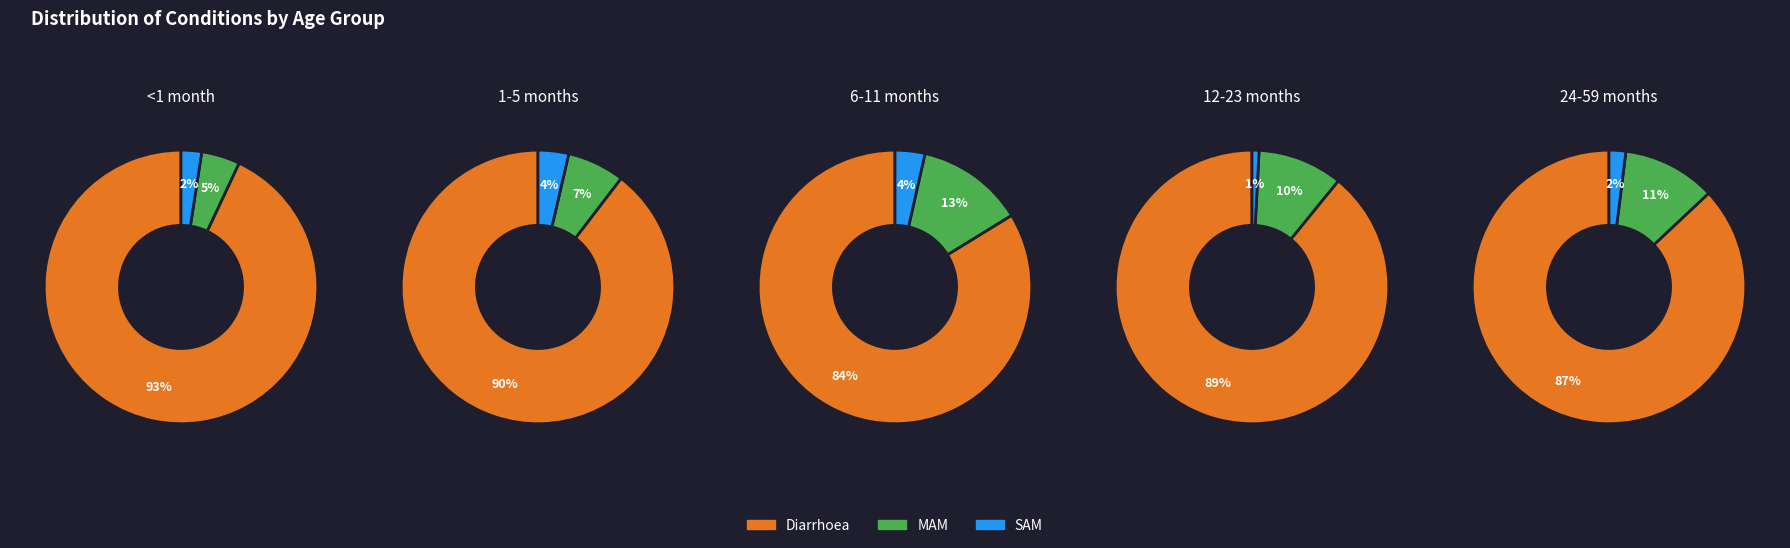

Which category accounts for the majority?

Diarrhoea